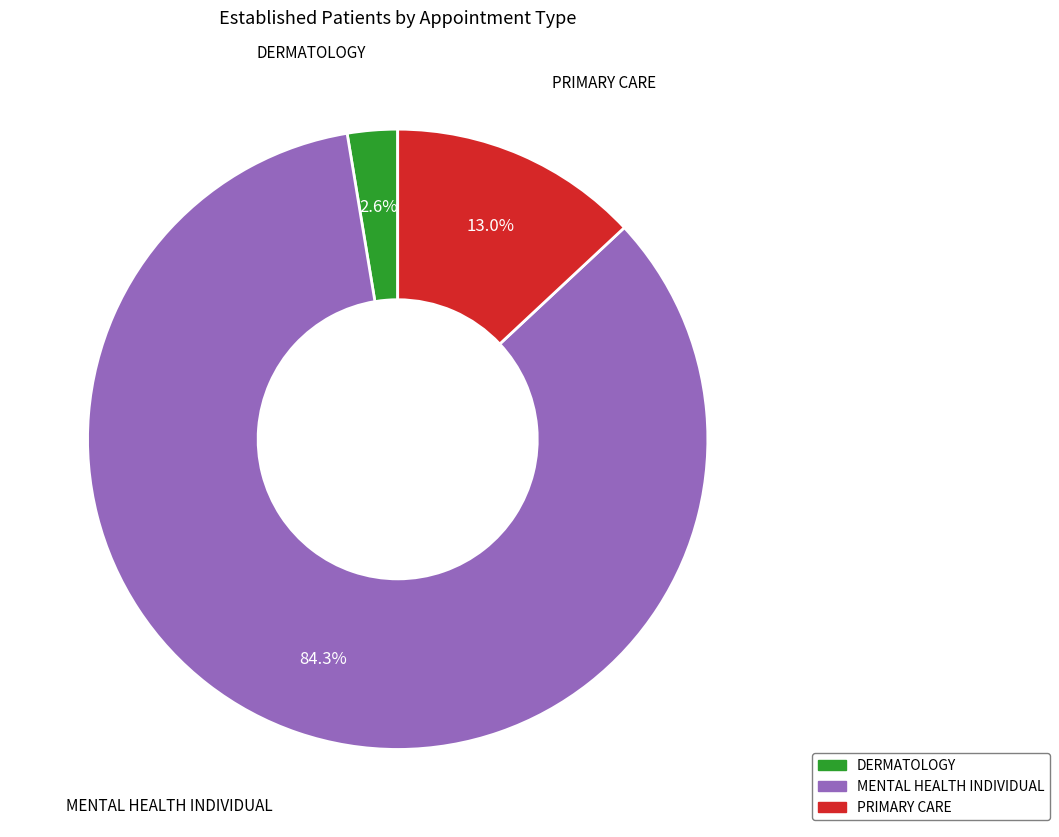

How many slices are in this pie chart?

3